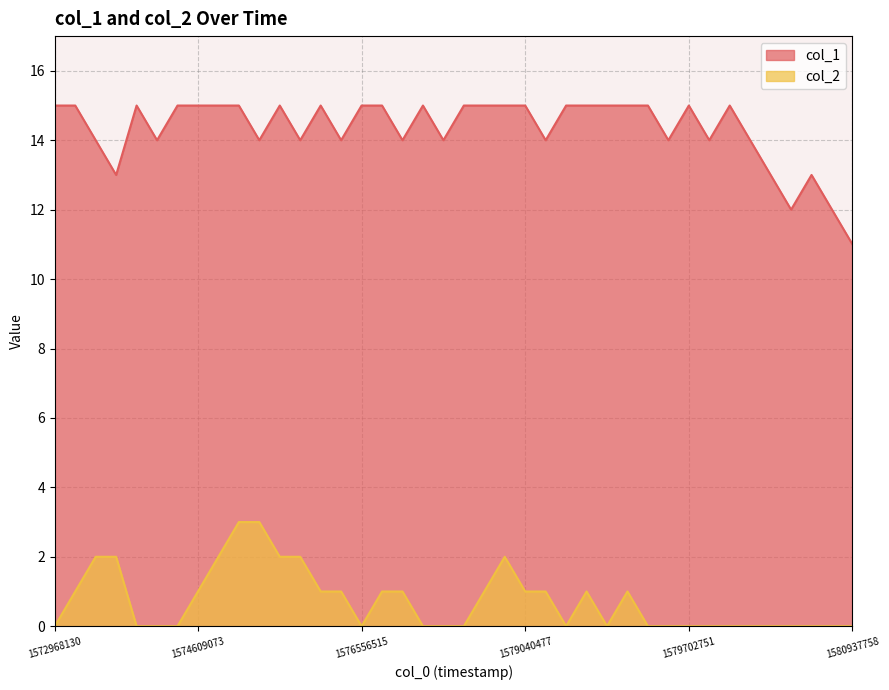

What is the maximum value shown in the chart?

15